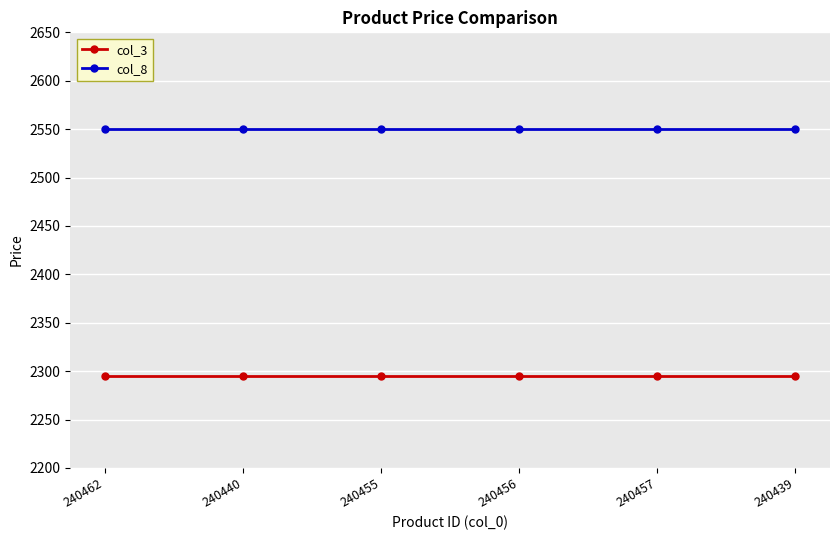

True or false: col_3 and col_8 intersect in this chart.

False